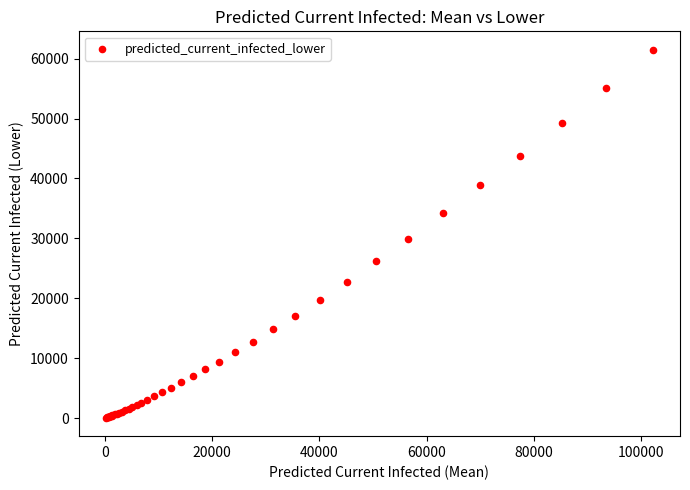

What Y value in the scatter plot is closest to 30767?

29967